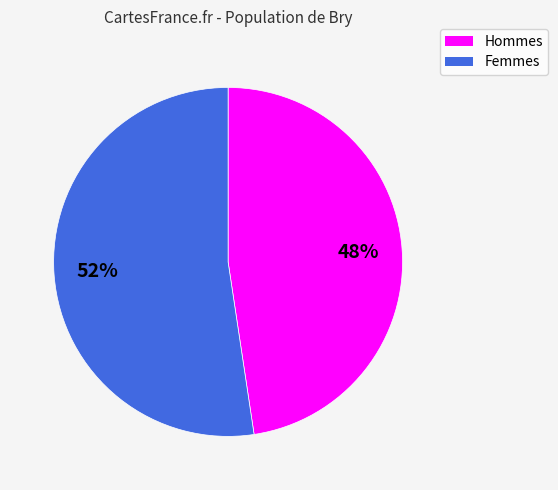

Does any single category account for the majority?

Yes